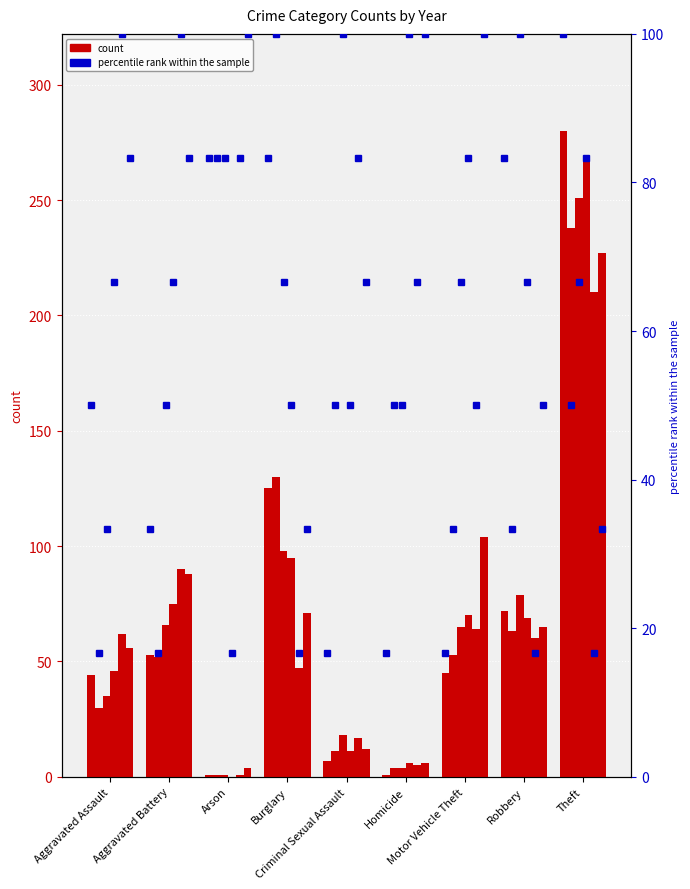

How many data points in 2017 are above 65?

4